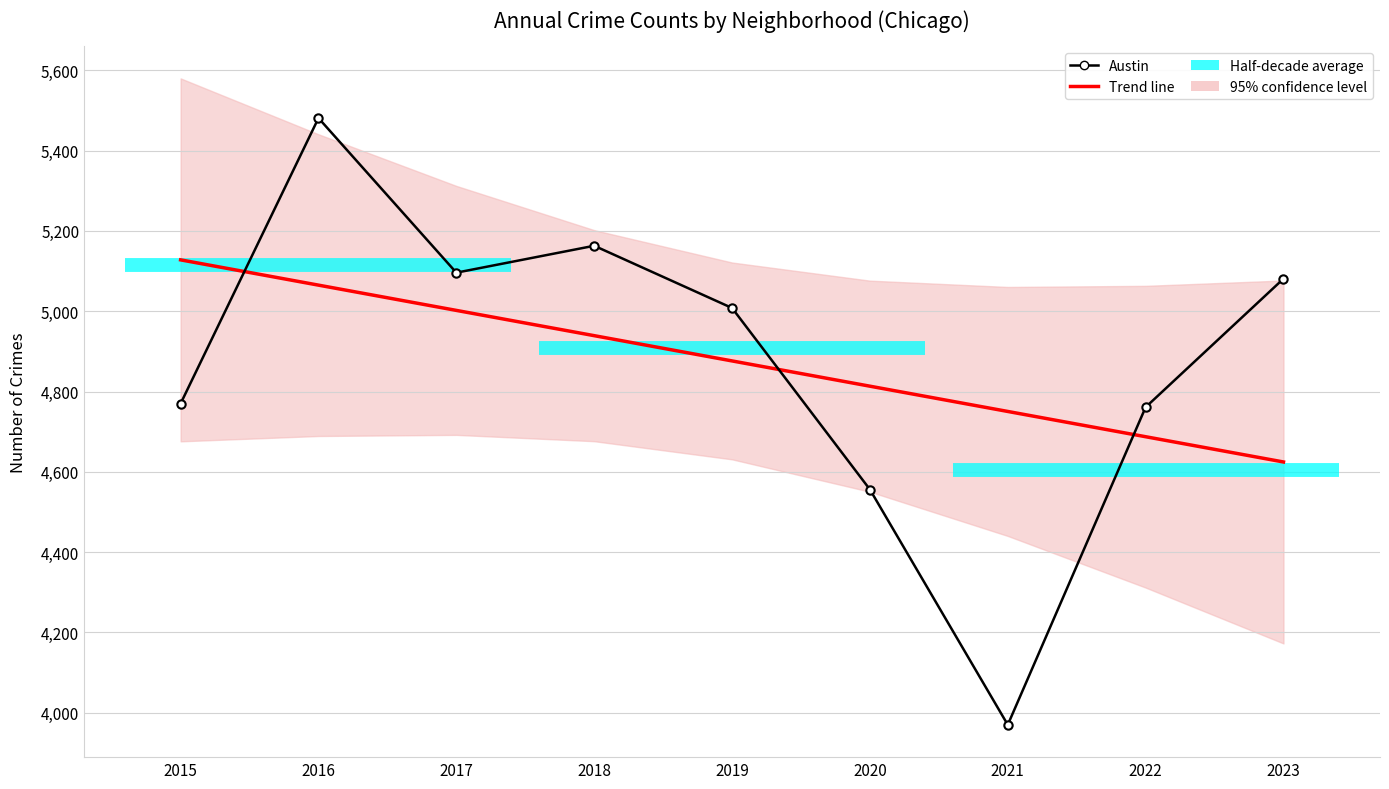

Between which two adjacent categories do Austin and Trend line first intersect?

2015 and 2016